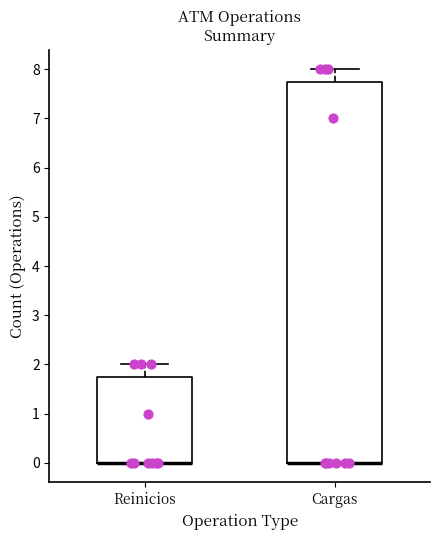

Where is the upper edge of the box for Reinicios on the y-axis? The values are not printed on the chart, so give them approximately, as read against the axis.

1.8